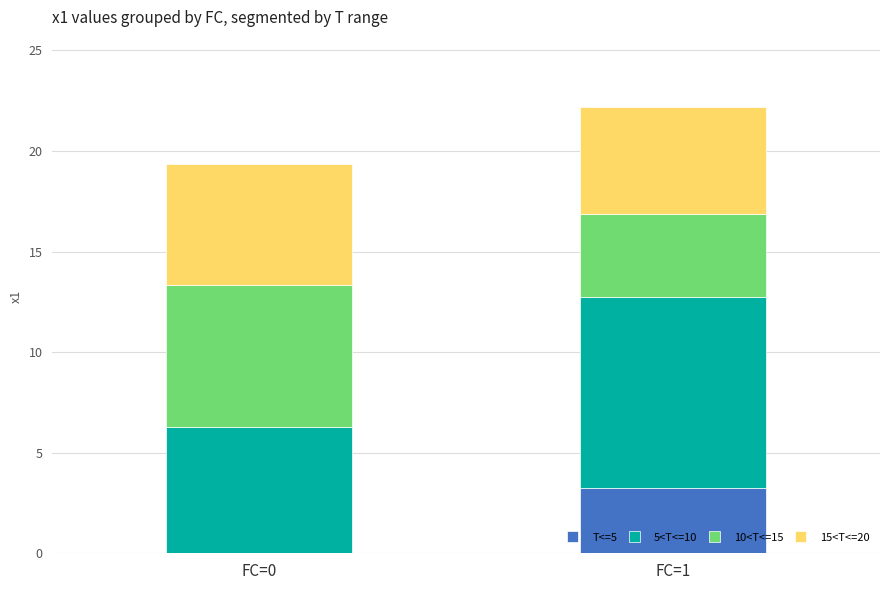

What is the average value of the T<=5 series?

1.6